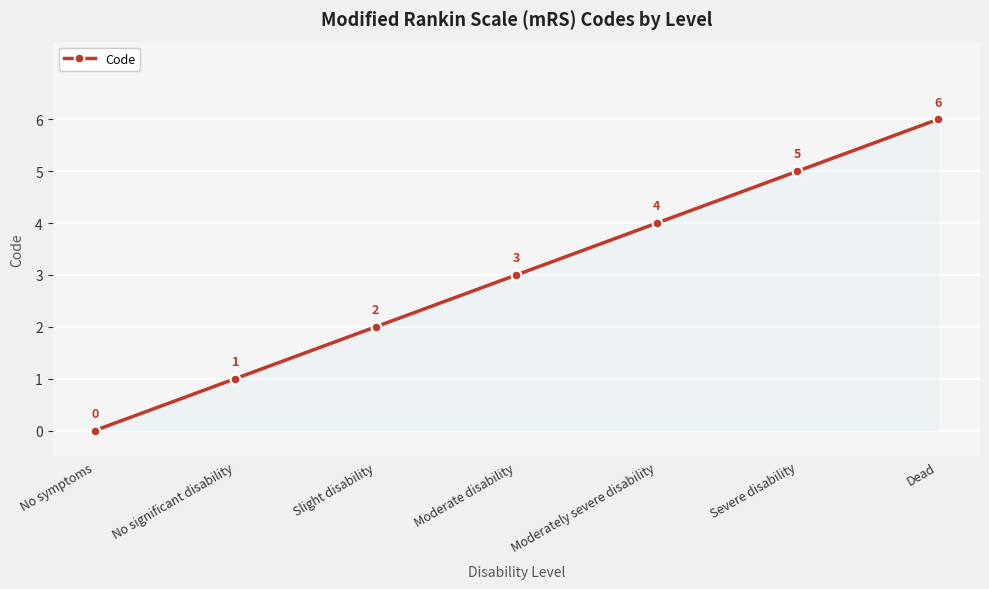

At which label is the value closest to 3?

Moderate disability